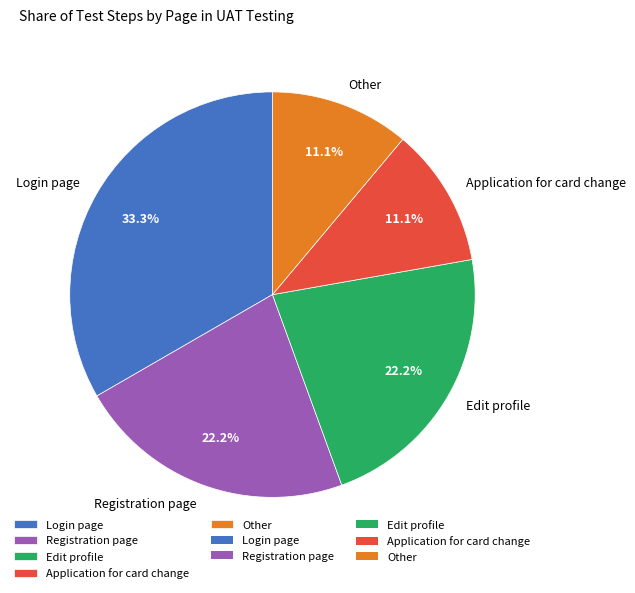

How much of the chart is everything except Other?

88.9%